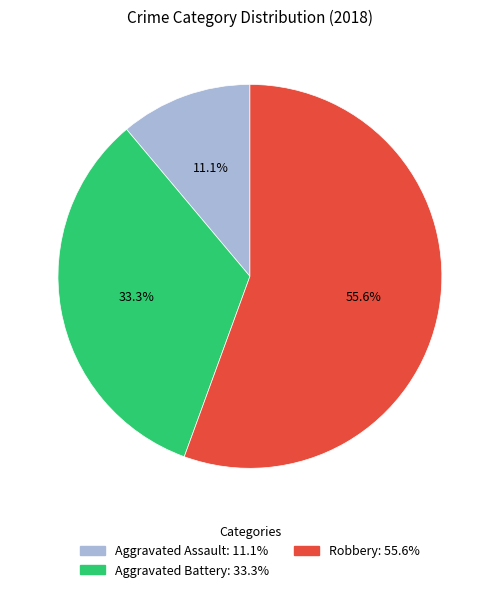

Does any single category account for the majority?

Yes